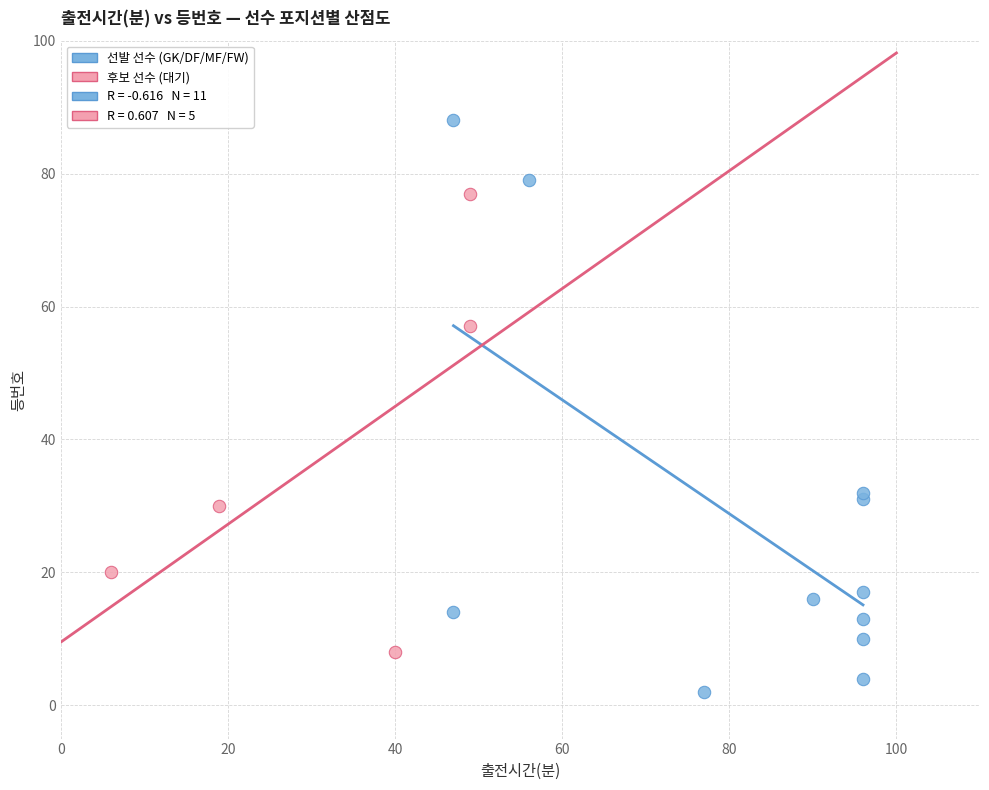

Which series has the widest spread of Y values?

선발 선수 (GK/DF/MF/FW)